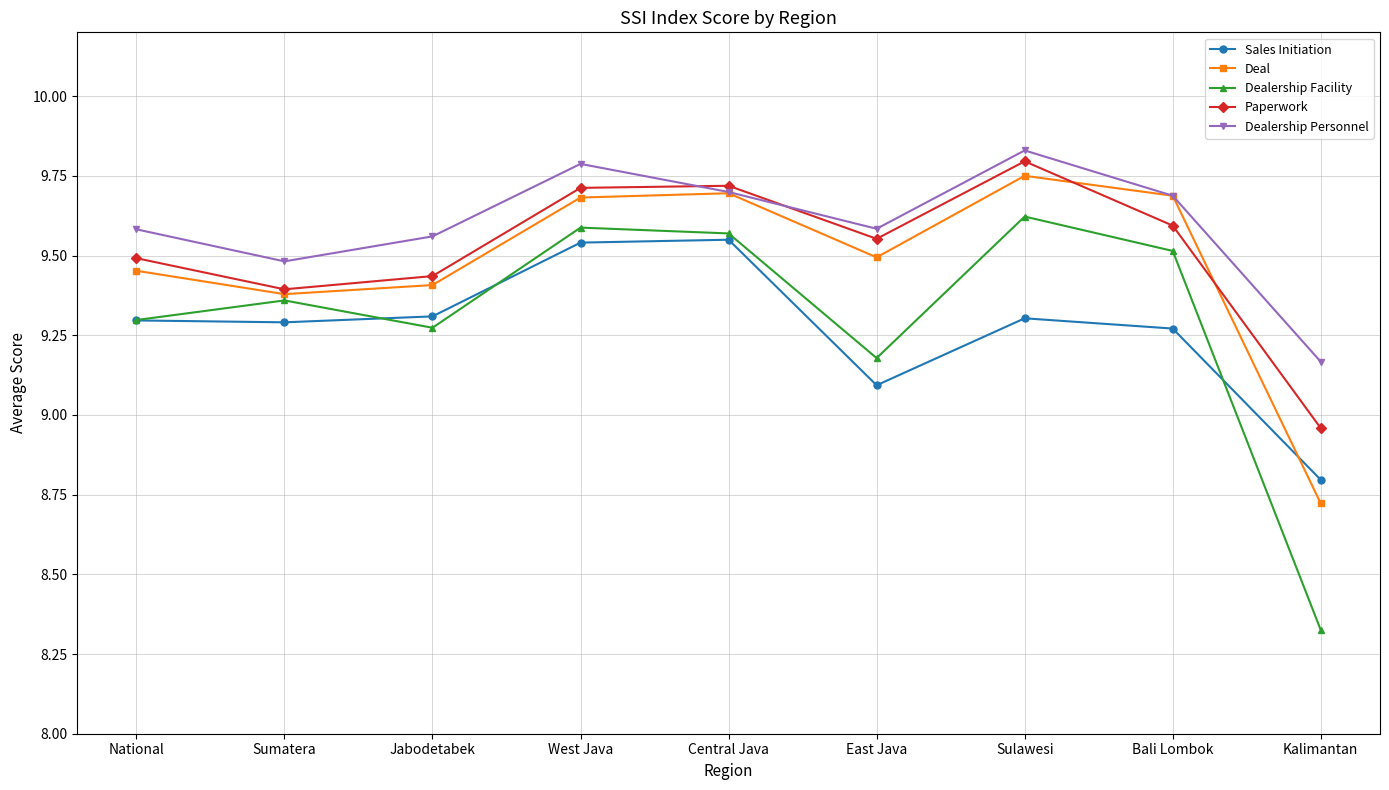

How many interior local peaks does the Dealership Personnel series have?

2